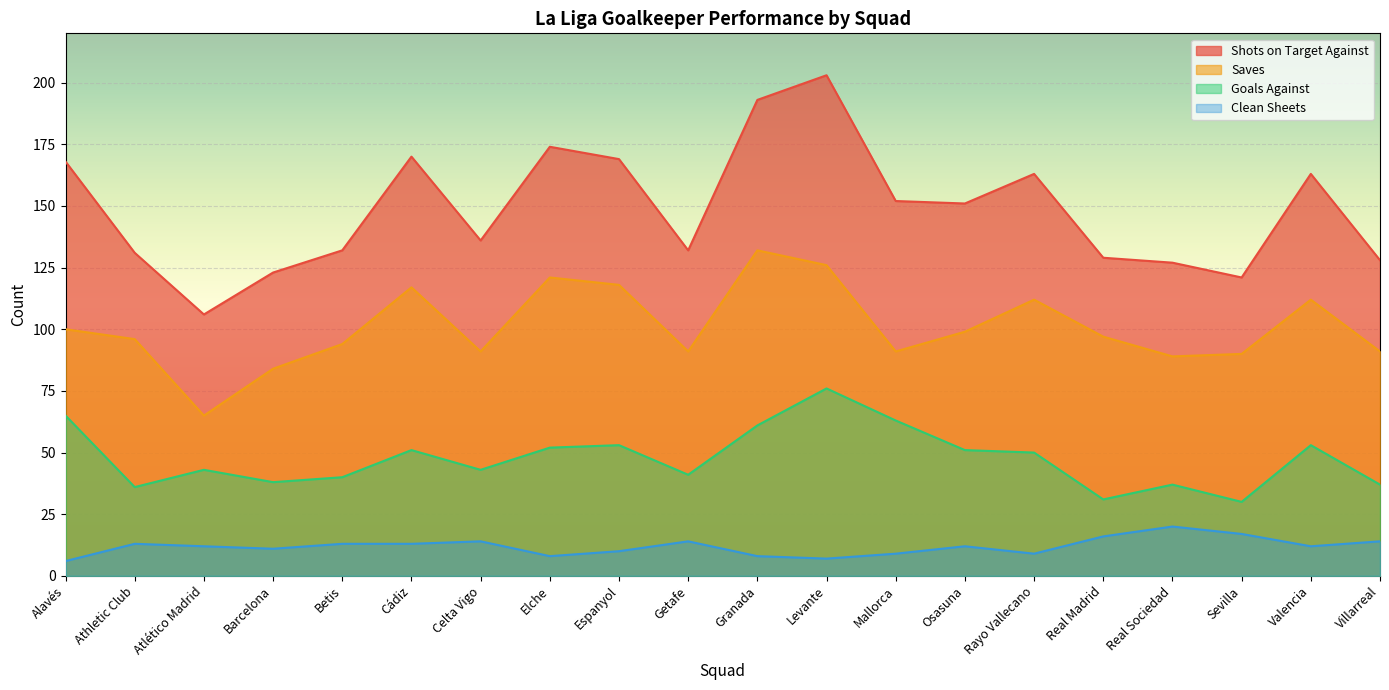

What position from the left is Villarreal?

20